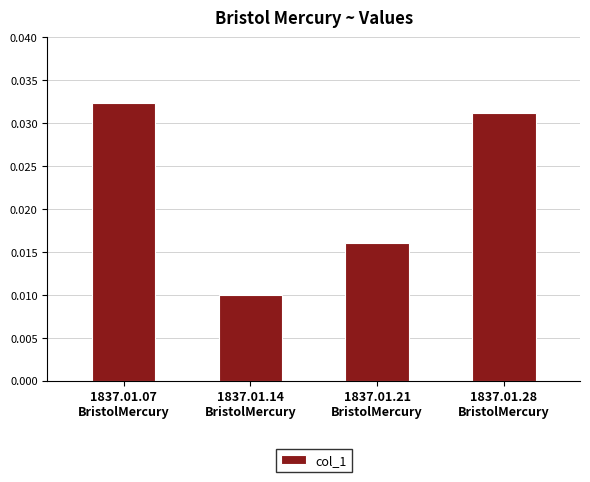

Count the values in the range 0 to 1.

4